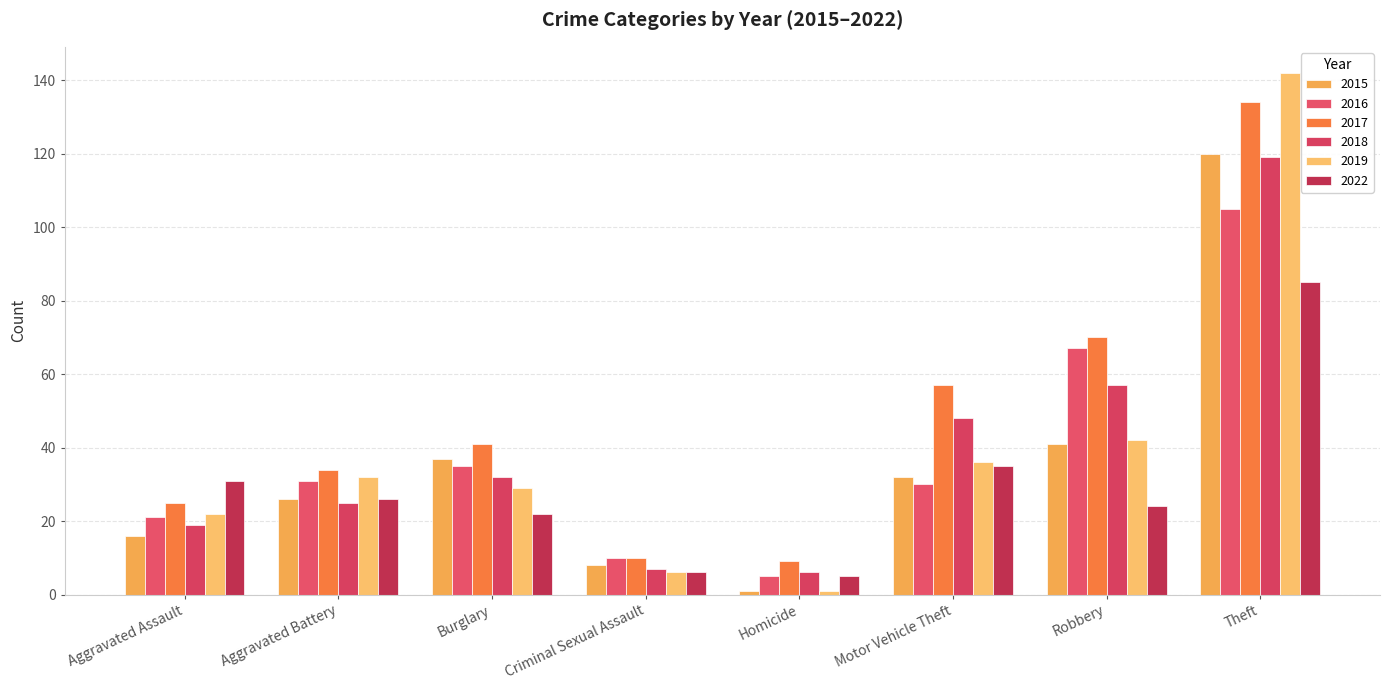

Are the bars horizontal?

No